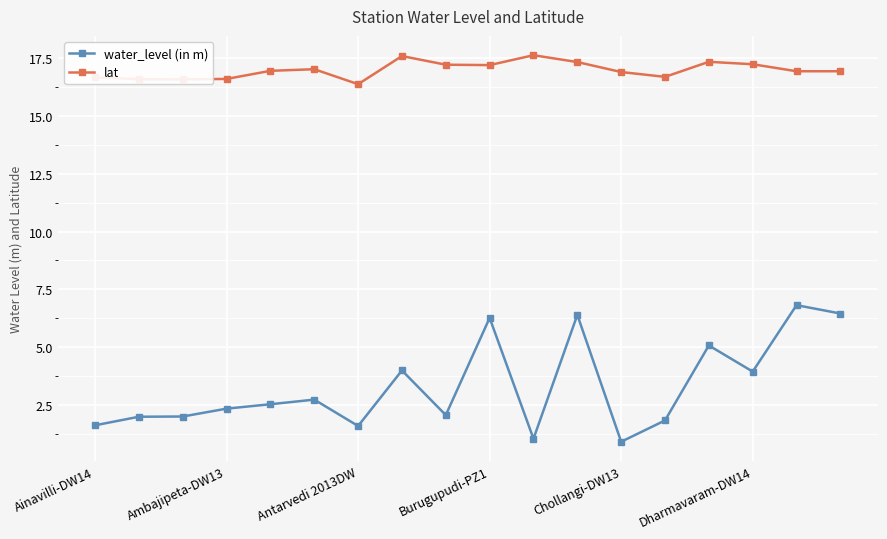

Rank the series by their average value, from highest to lowest.

lat, water_level (in m)